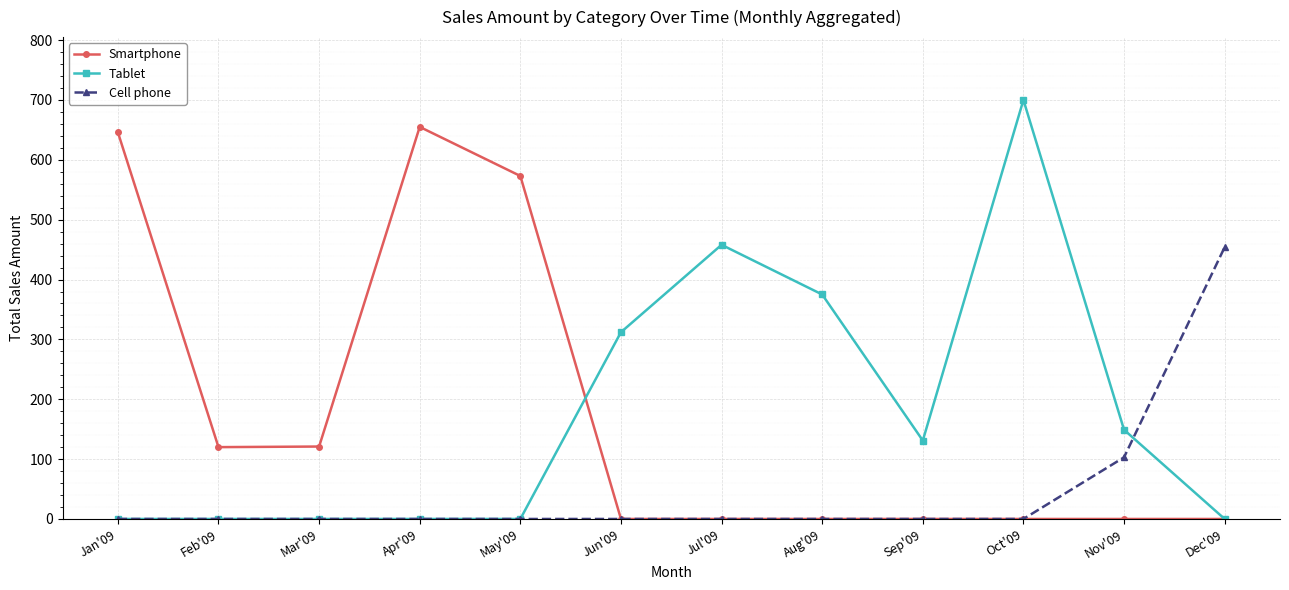

What is the difference between the highest and lowest values at Aug'09?

375